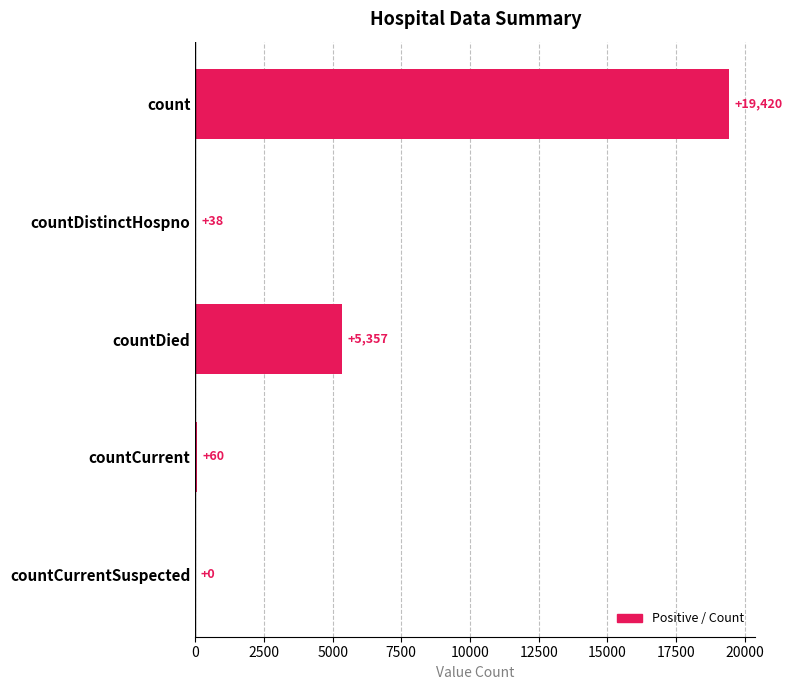

Reading top to bottom, list all the values displayed in this chart.

count=19420	countDistinctHospno=38	countDied=5357	countCurrent=60	countCurrentSuspected=0